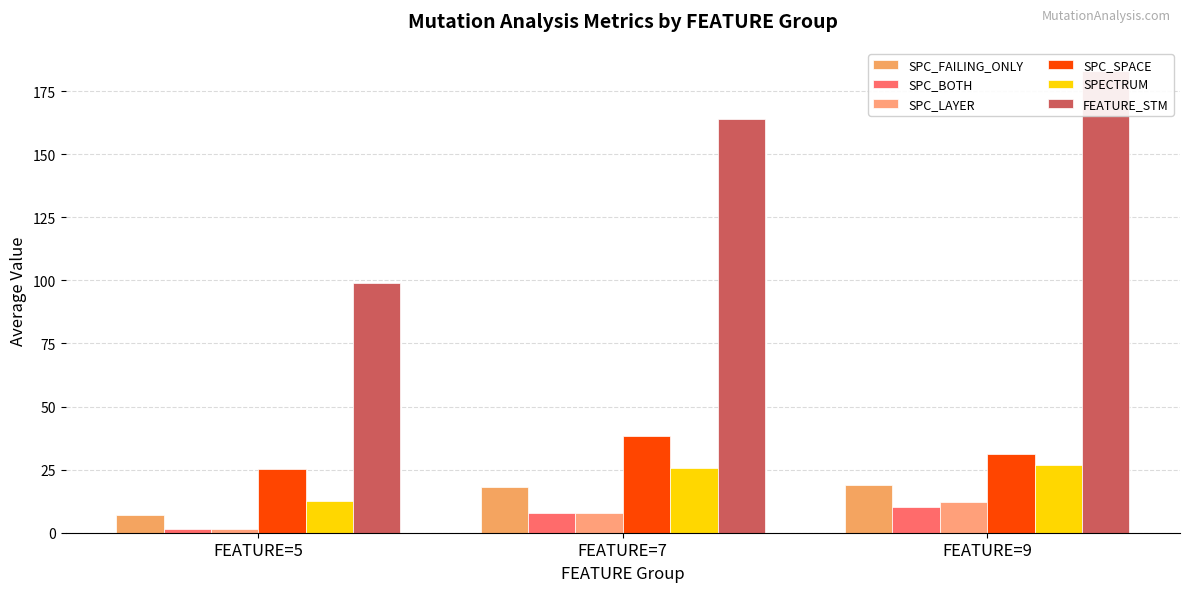

At which category does the chart reach its minimum across all series?

FEATURE=5